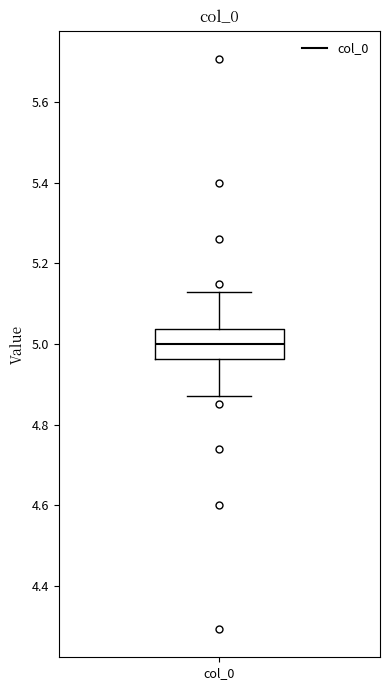

Transcribe this box plot: give where the median line is, the range the box spans, and where the two whiskers end, as read against the y-axis. The values are not printed on the chart, so give them approximately, as read against the axis.

median 5.00, box 4.96 to 5.04, whiskers 4.88 to 5.12